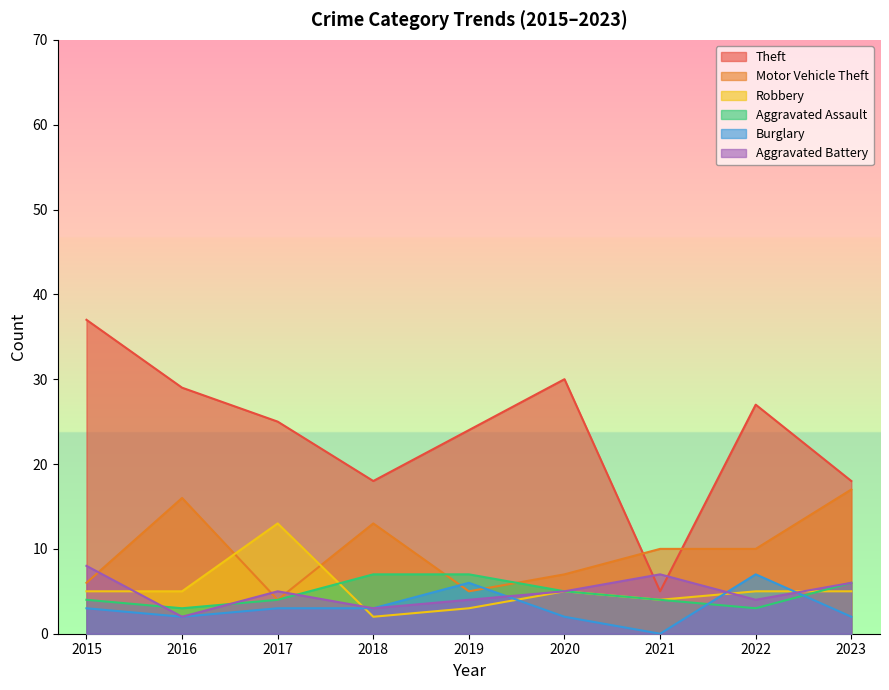

Reading left to right, extract all data points from this chart.

Theft: 2015=37	2016=29	2017=25	2018=18	2019=24	2020=30	2021=5	2022=27	2023=18
Motor Vehicle Theft: 2015=6	2016=16	2017=4	2018=13	2019=5	2020=7	2021=10	2022=10	2023=17
Robbery: 2015=5	2016=5	2017=13	2018=2	2019=3	2020=5	2021=4	2022=5	2023=5
Aggravated Assault: 2015=4	2016=3	2017=4	2018=7	2019=7	2020=5	2021=4	2022=3	2023=6
Burglary: 2015=3	2016=2	2017=3	2018=3	2019=6	2020=2	2021=0	2022=7	2023=2
Aggravated Battery: 2015=8	2016=2	2017=5	2018=3	2019=4	2020=5	2021=7	2022=4	2023=6